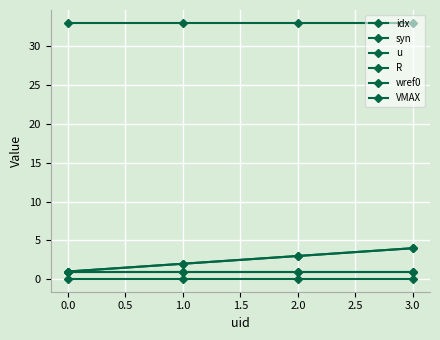

What is the value of the wref0 point at the 2nd from the left?

1.0